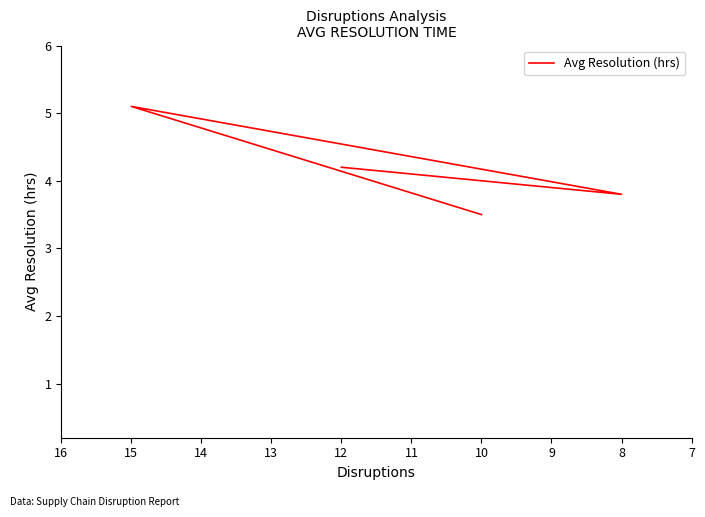

What is the average value?

4.2